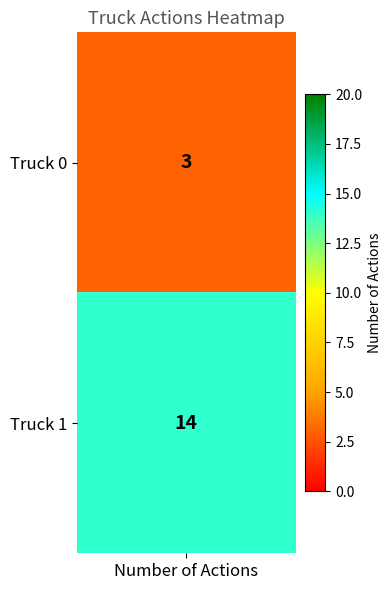

At which category does the chart reach its peak across all series?

Truck 1